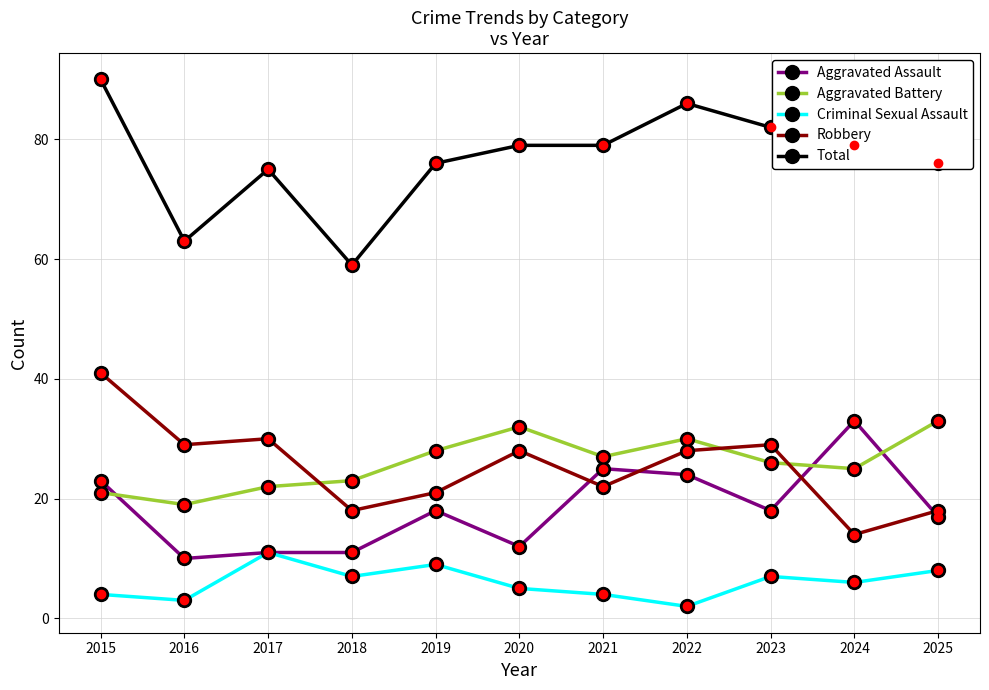

Between 2017 and 2020, which series saw the biggest shift?

Aggravated Battery